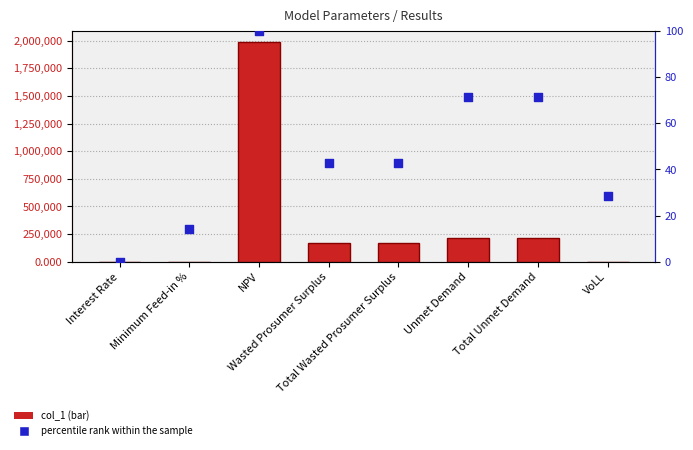

What are all the series names shown in the legend?

col_1, percentile rank within the sample